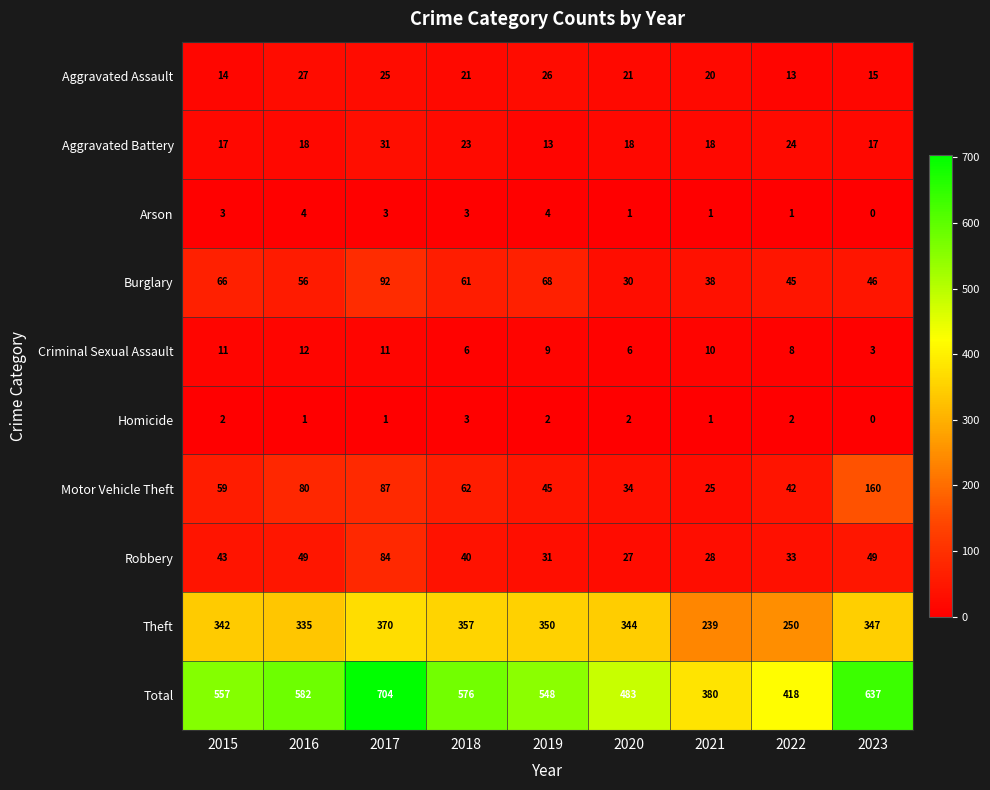

Which label corresponds to the smallest value in the chart?

2023